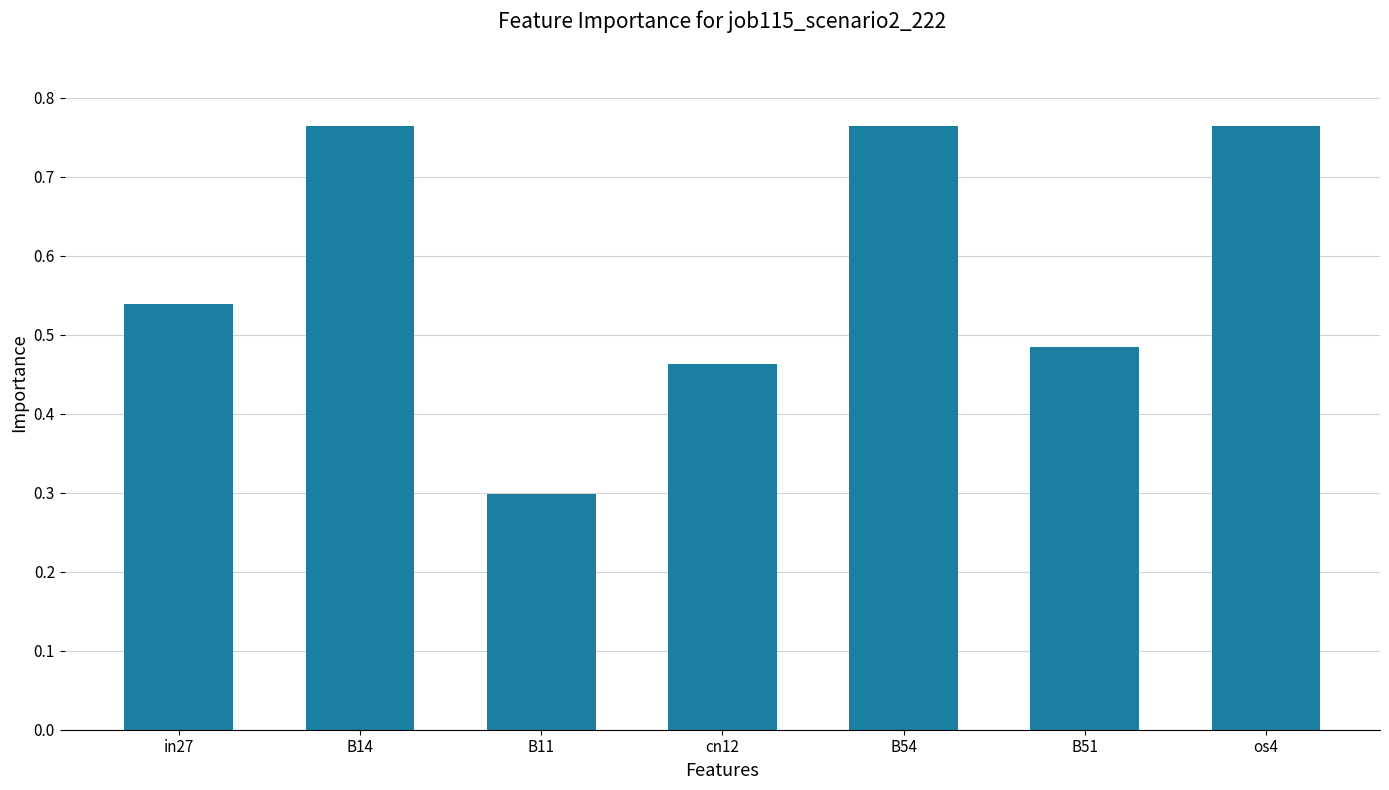

The value at B11 is 0.2. True or false?

False